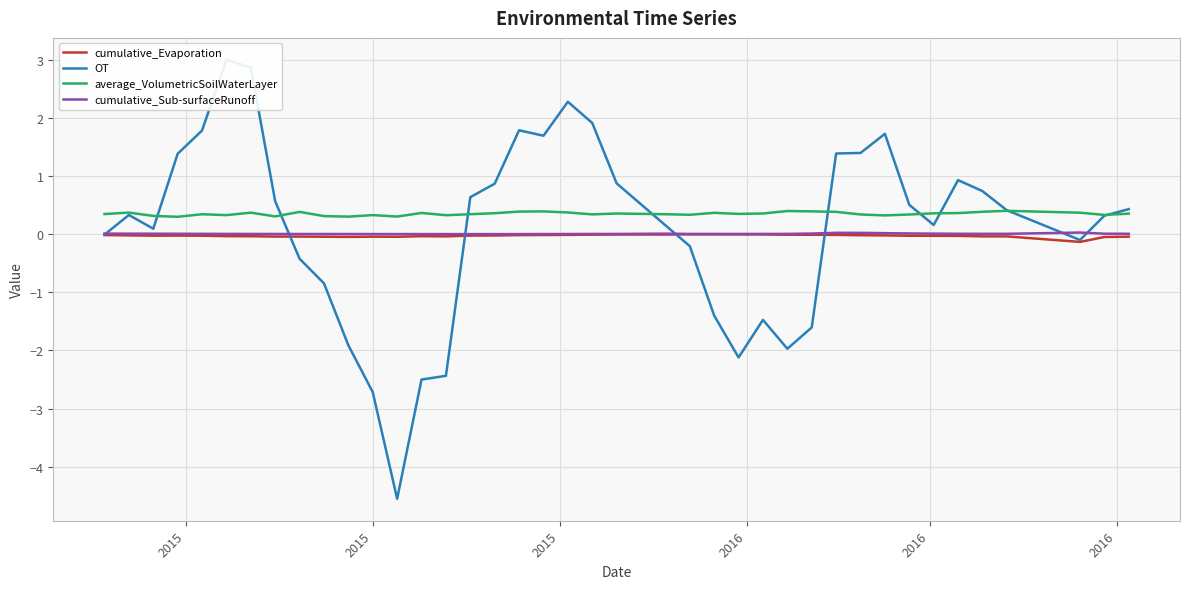

What is the minimum value for average_VolumetricSoilWaterLayer?

0.3